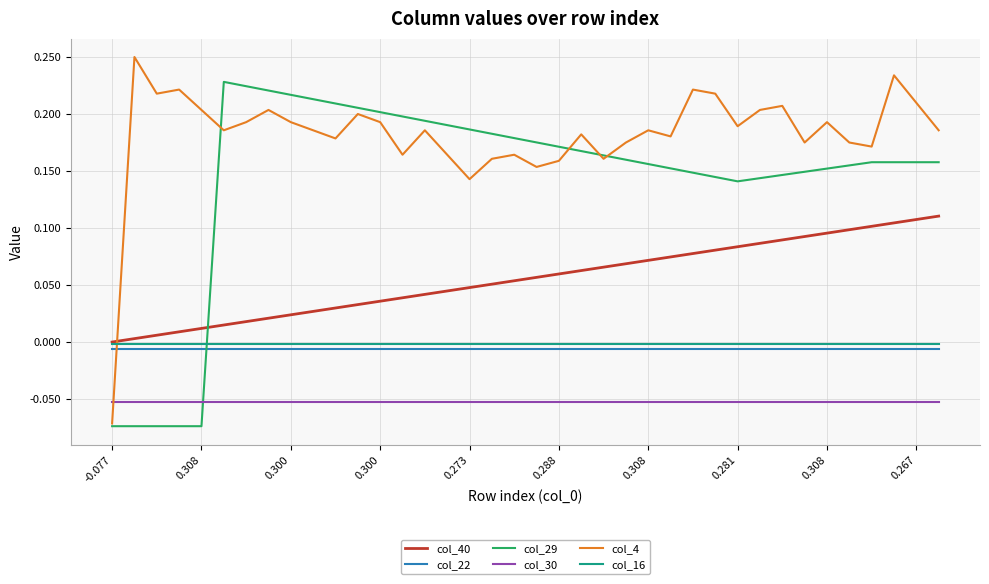

True or false: col_22 and col_30 intersect in this chart.

False